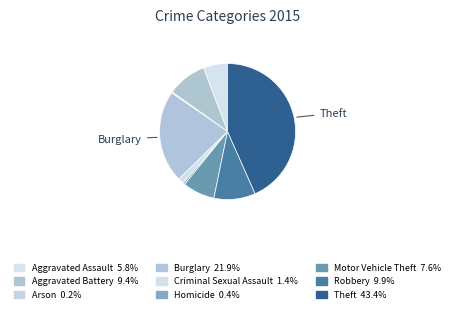

Is the sum of Arson and Criminal Sexual Assault greater than half?

No